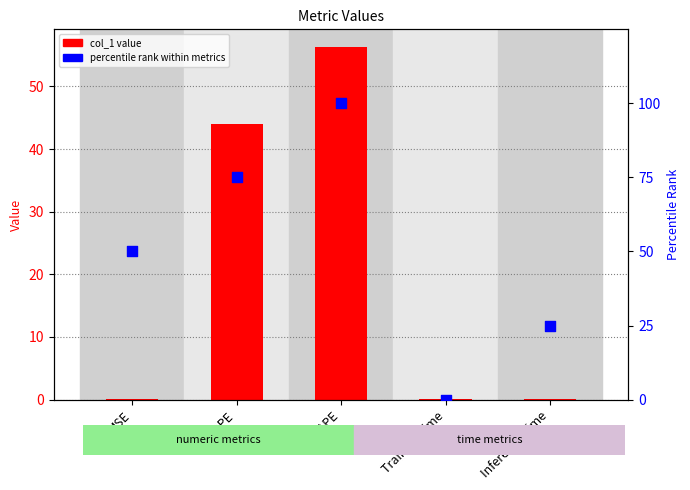

Which series reaches the minimum Y coordinate?

percentile rank